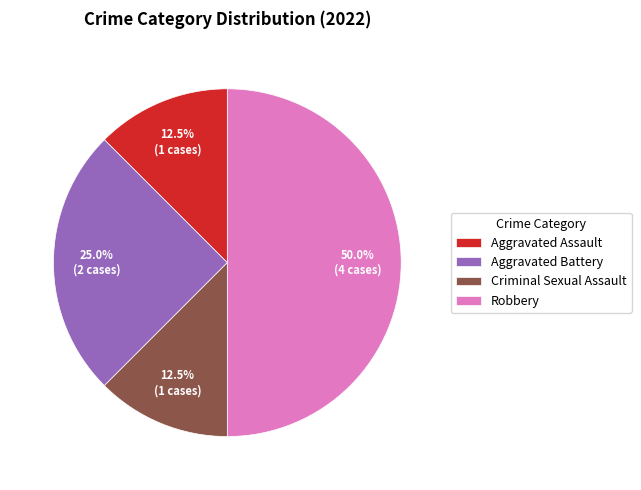

To the nearest percent, what is the average slice percentage?

25%